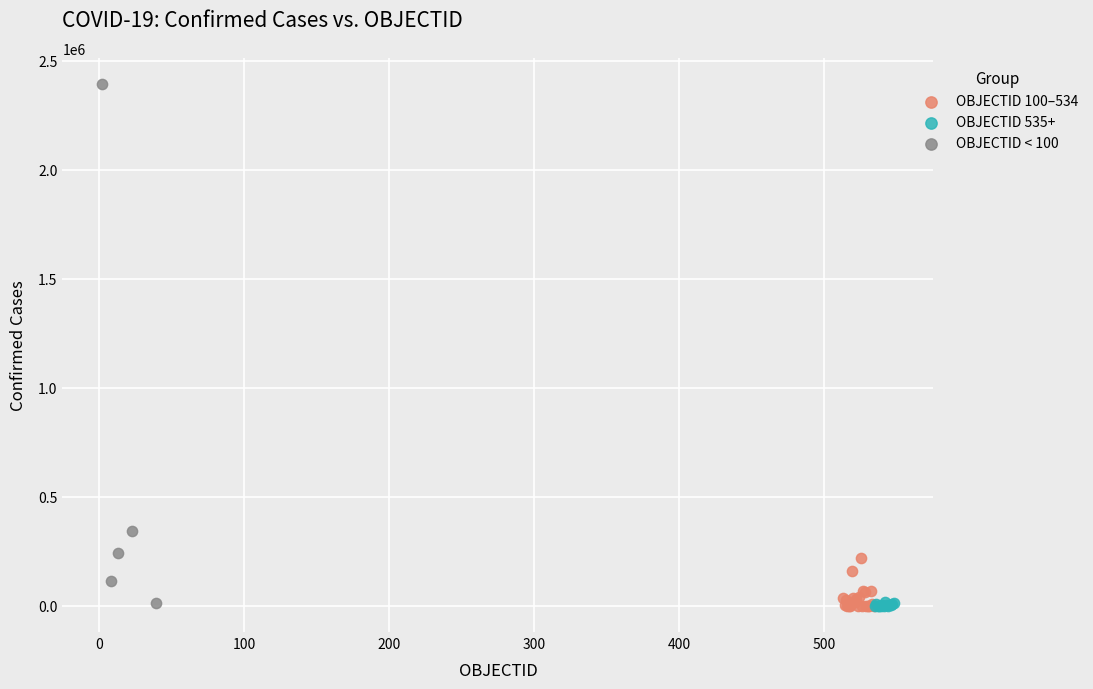

Which series has the widest spread of Y values?

OBJECTID < 100